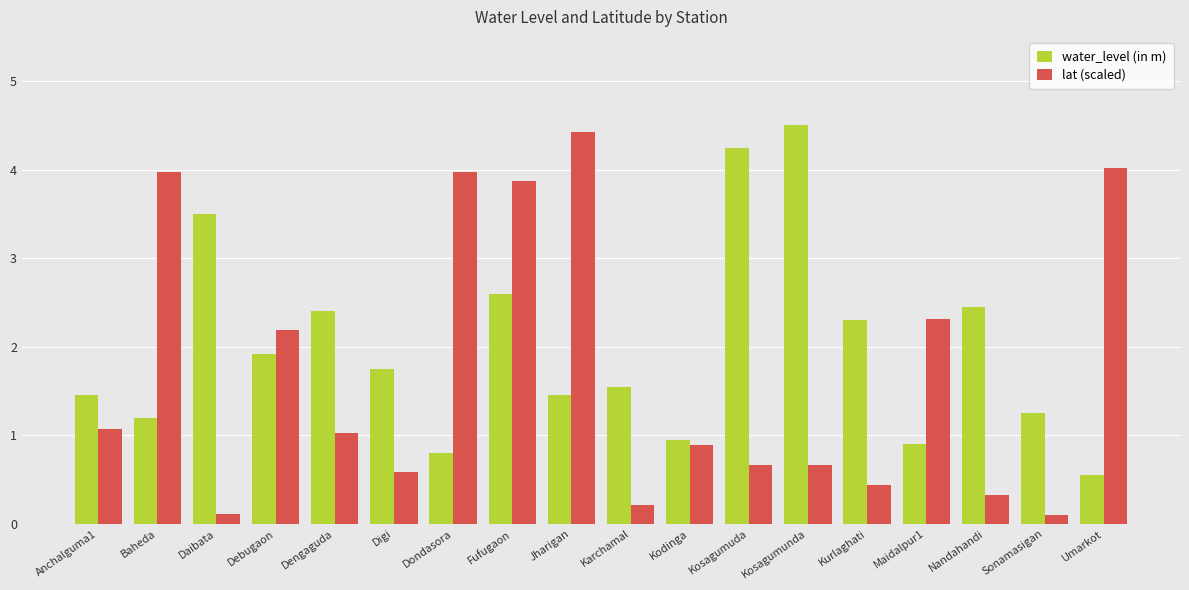

What is the label of the 2nd bar from the right?

Sonamasigan